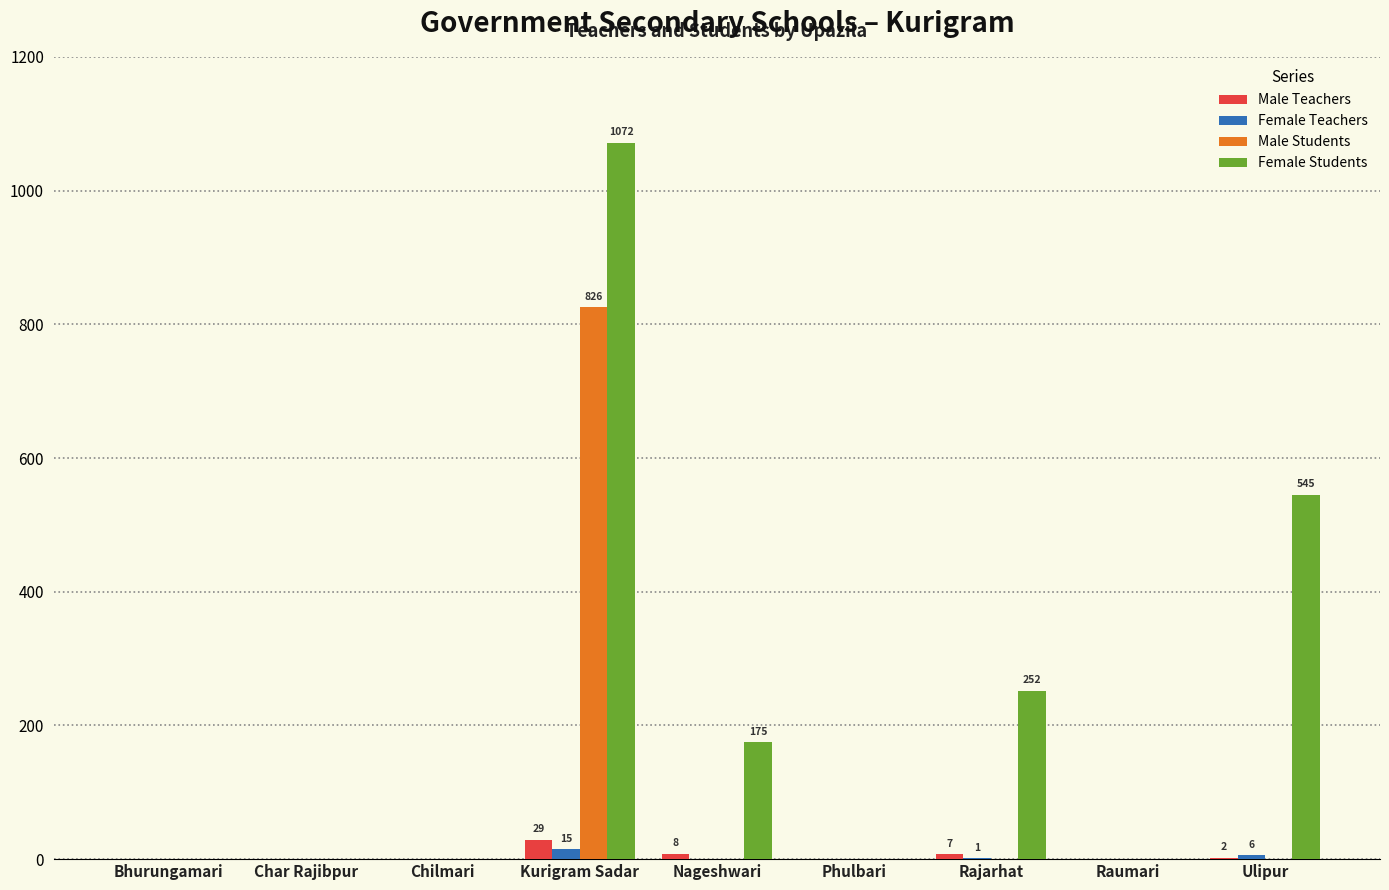

What is the sum of all Male Students values?

826